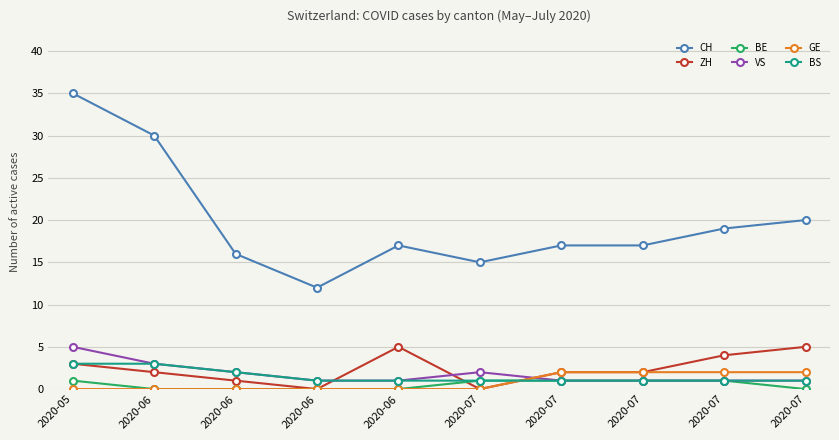

What is the maximum value for CH?

35